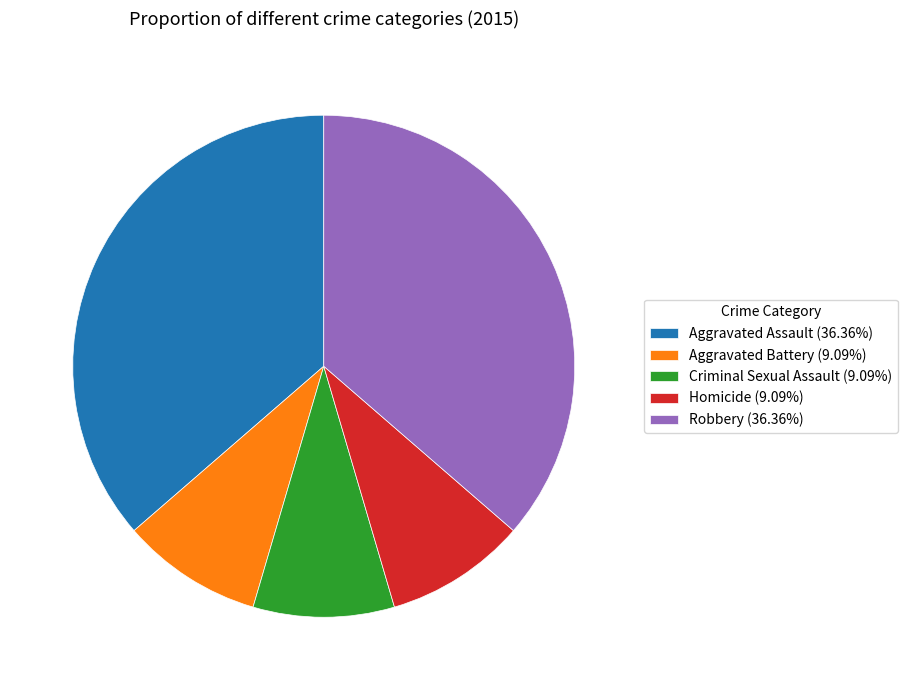

Approximately how many times larger is the value at Robbery (36.36%) compared to Aggravated Battery (9.09%)?

4.0